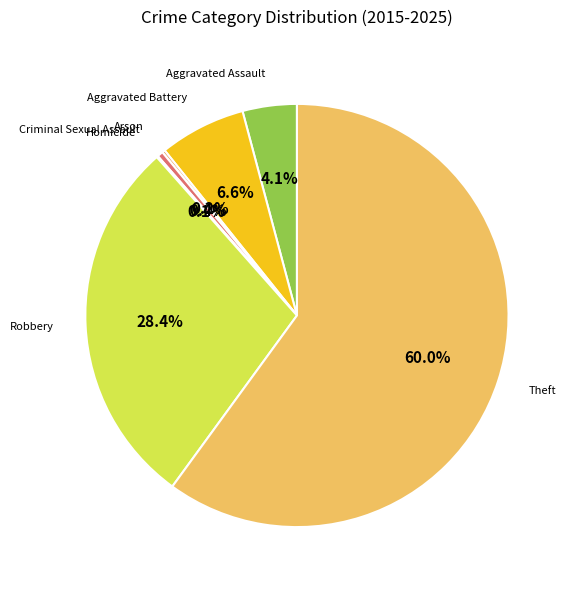

Is it true that Criminal Sexual Assault is 0% of the pie?

True